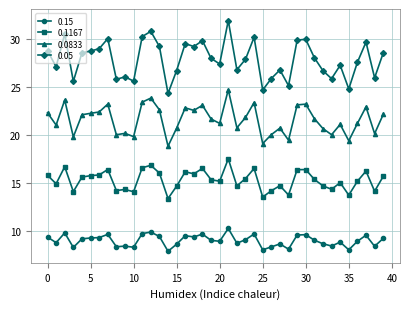

How many distinct data groups are displayed?

4